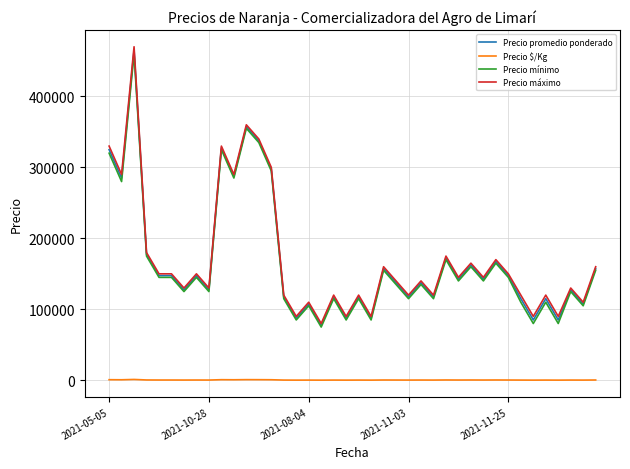

Which series has the largest range (max minus min)?

Precio máximo